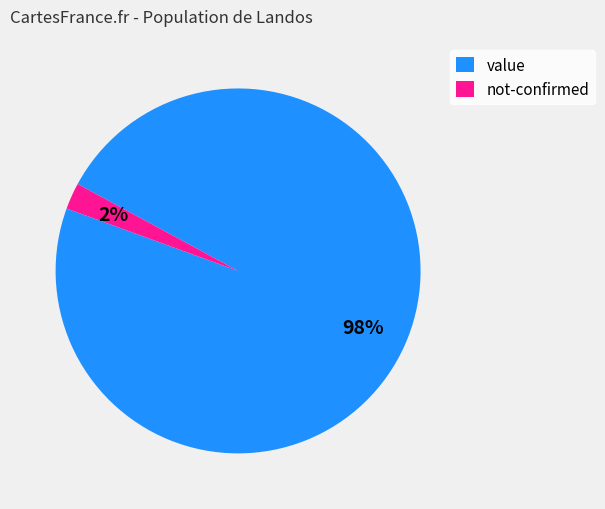

To the nearest percent, what percentage of the pie is not-confirmed?

2%